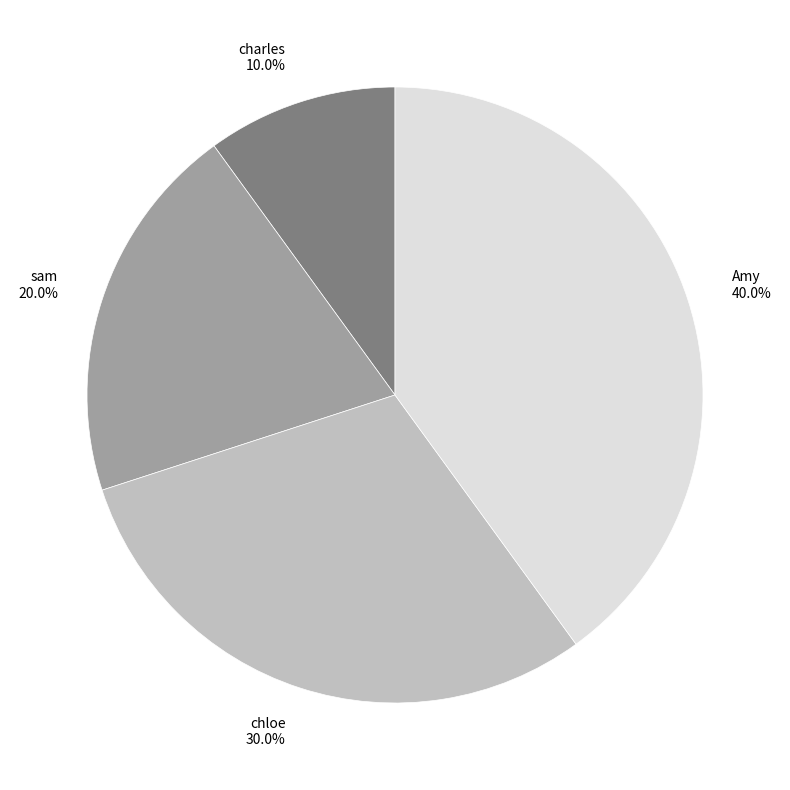

To the nearest percent, what percentage of the pie is Amy?

40%